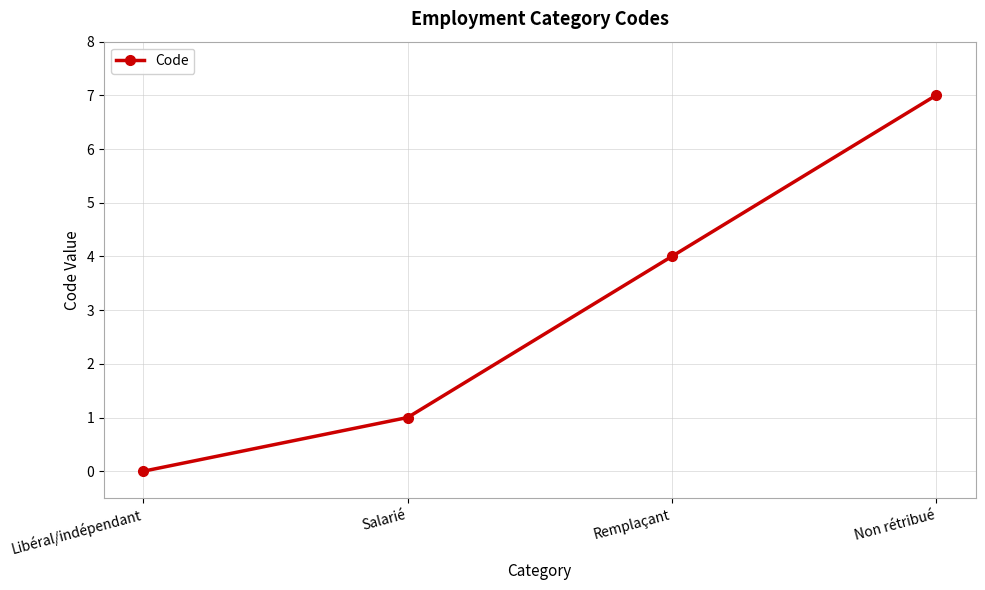

Rank the categories by value from highest to lowest.

Non rétribué, Remplaçant, Salarié, Libéral/indépendant